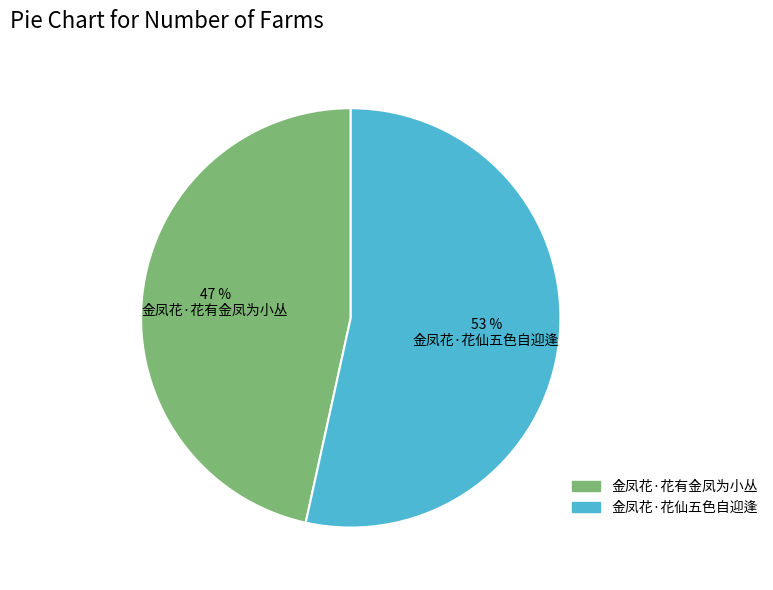

Do 金凤花·花仙五色自迎逢 and 金凤花·花有金凤为小丛 together represent more than half of the pie?

Yes